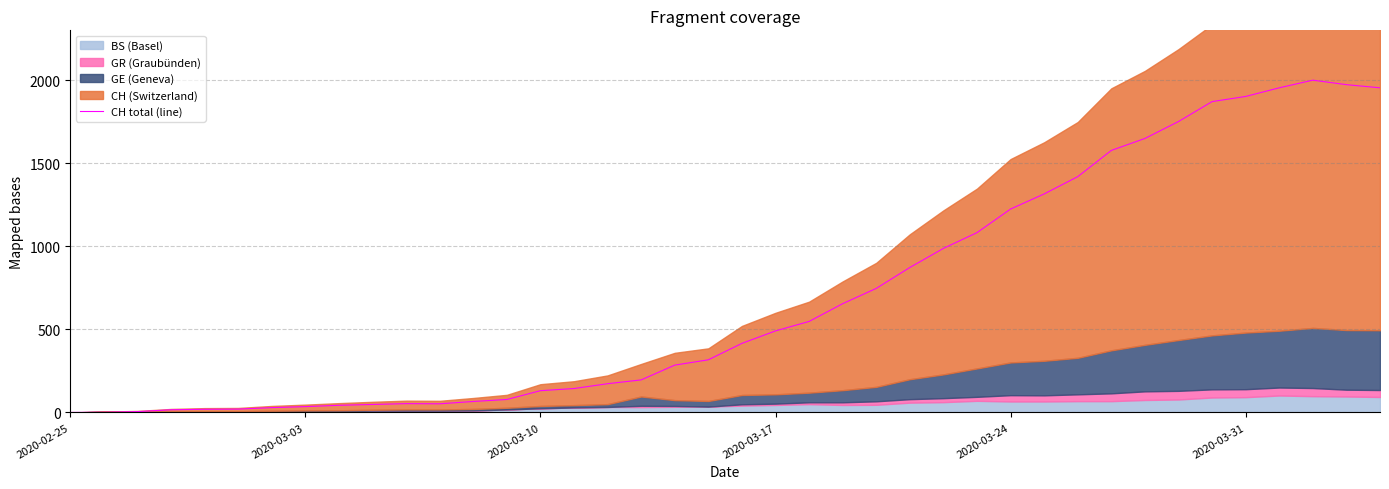

The value at 16 is 59. True or false?

False